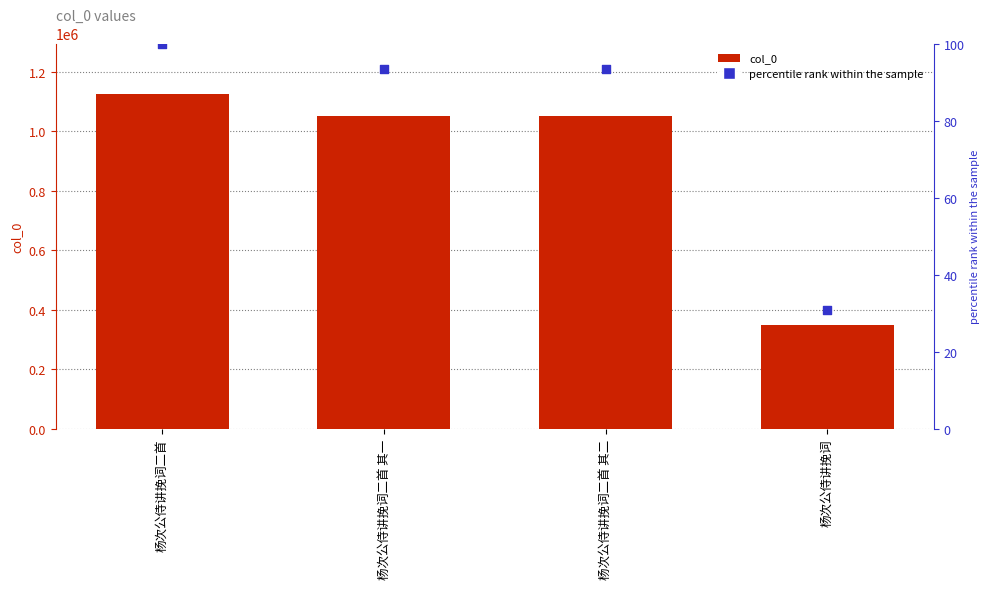

Which series contains the lowest Y value?

percentile rank within the sample